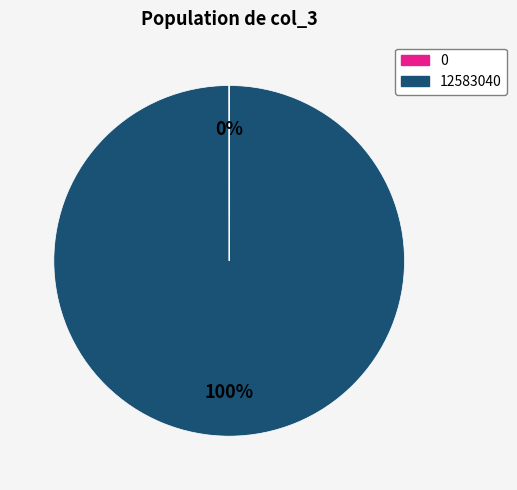

True or false: 0 accounts for 91% of the total.

False